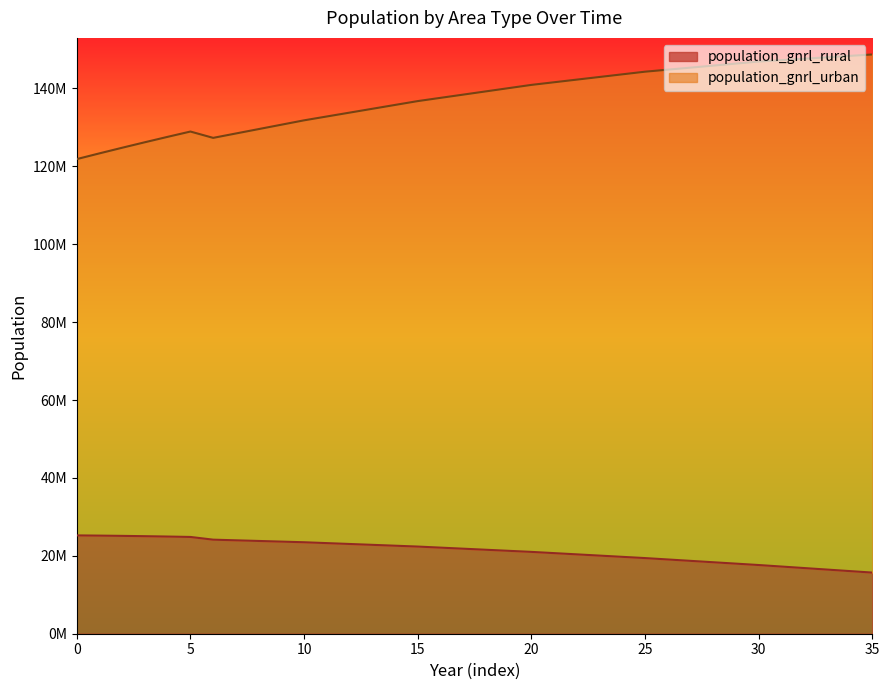

What is the difference between the highest and lowest values at 7?

104452121.6